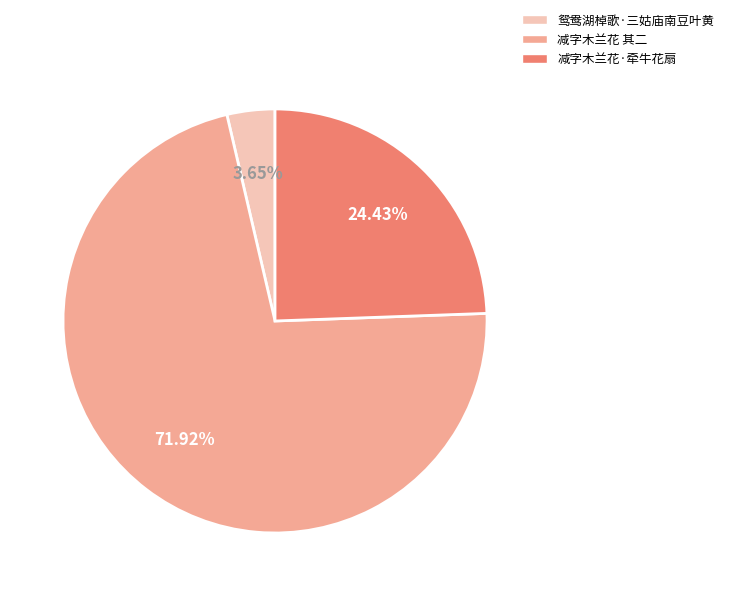

Does any single category account for the majority?

Yes